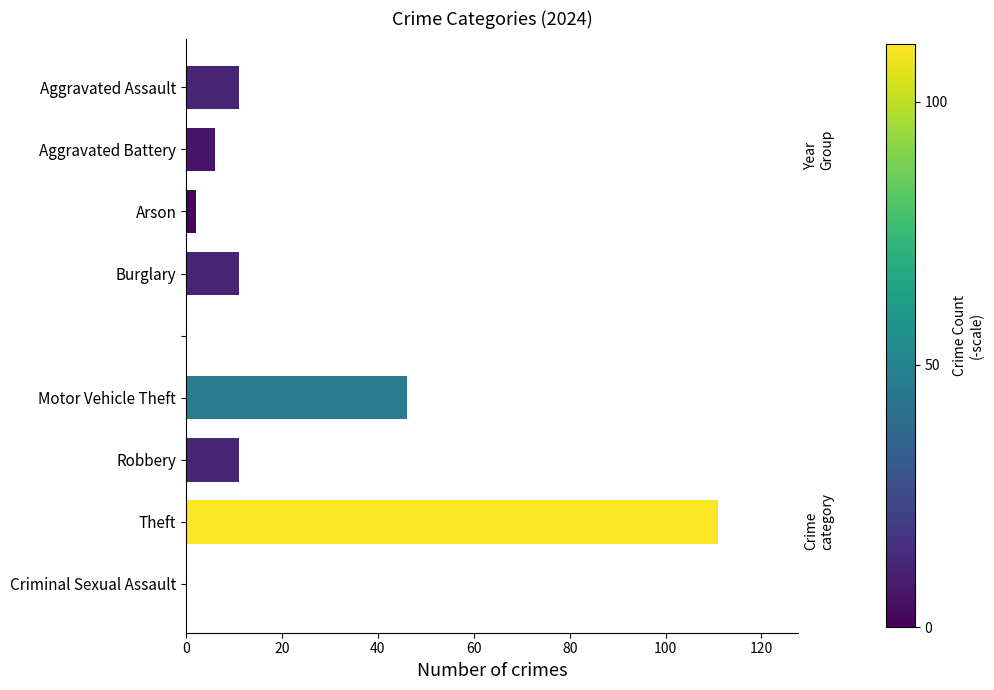

What is the greatest value displayed?

111